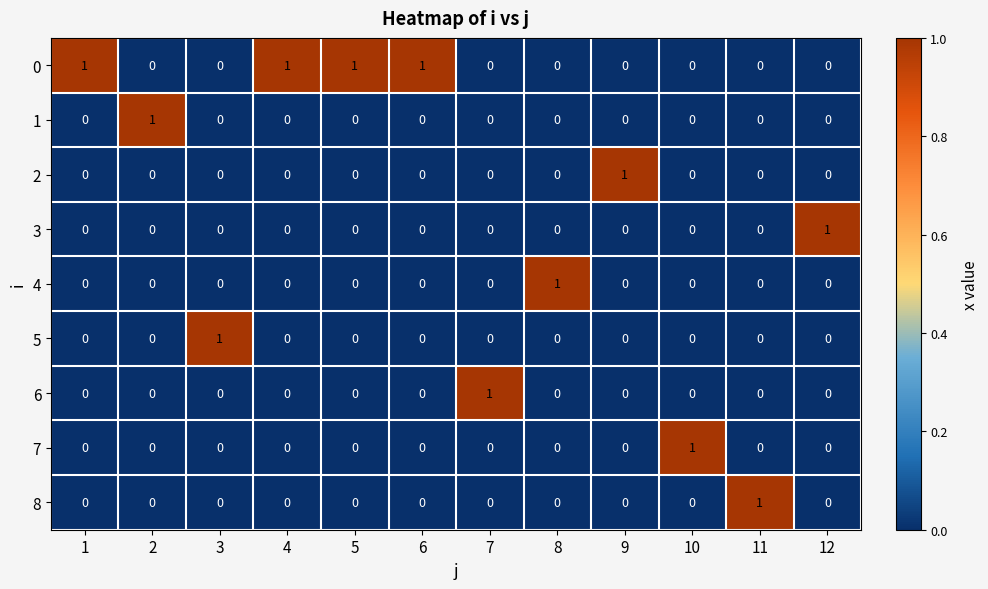

Which category has the highest value in the 7 series?

10